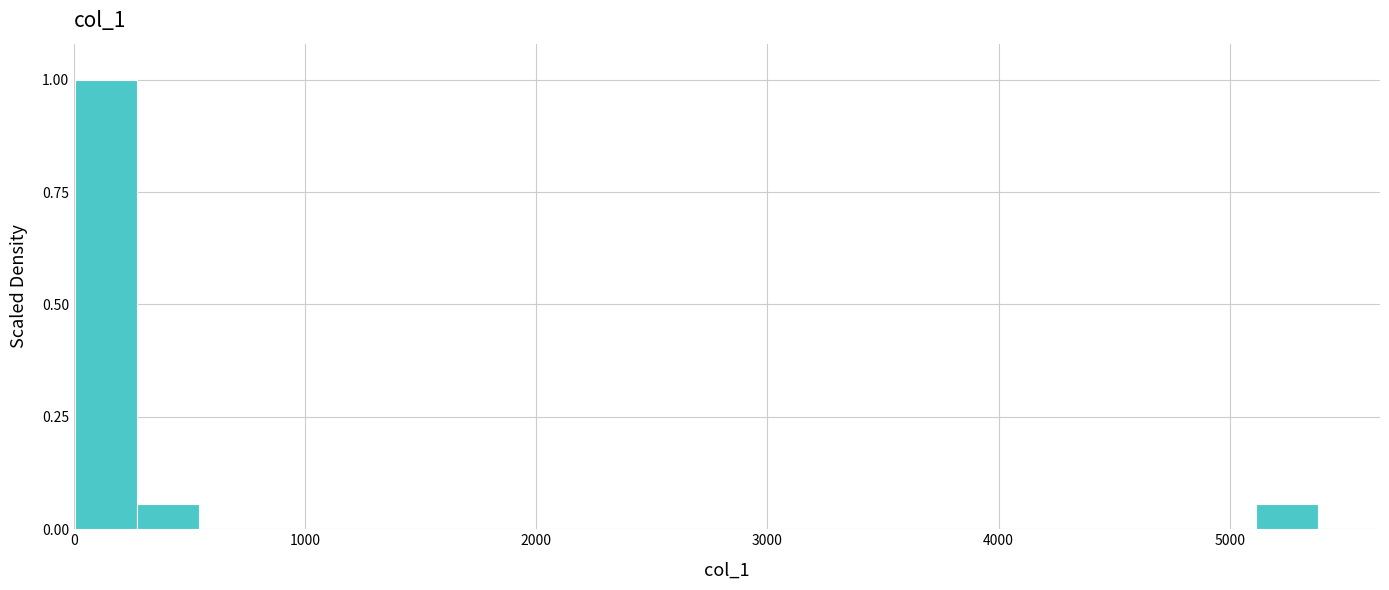

Around what value on the x-axis is the tallest bar? Give the approximate position of its centre, as read against the axis.

100